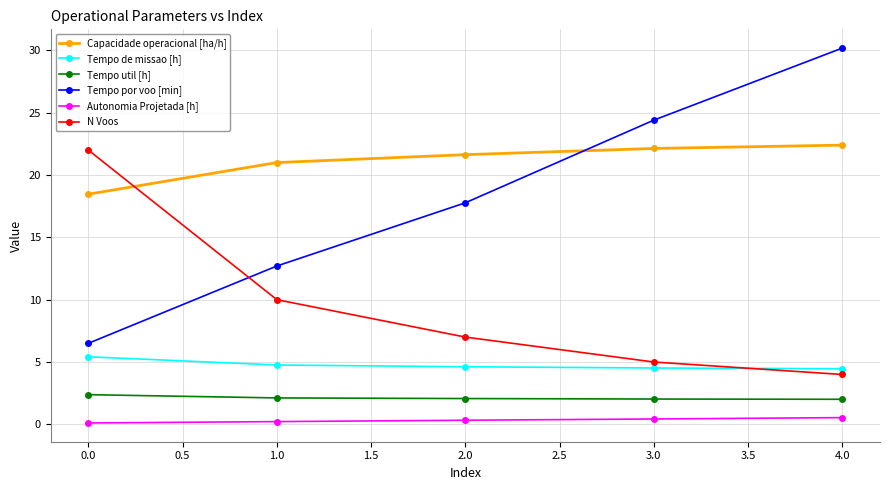

At which category is the sum across all series the highest?

4.0